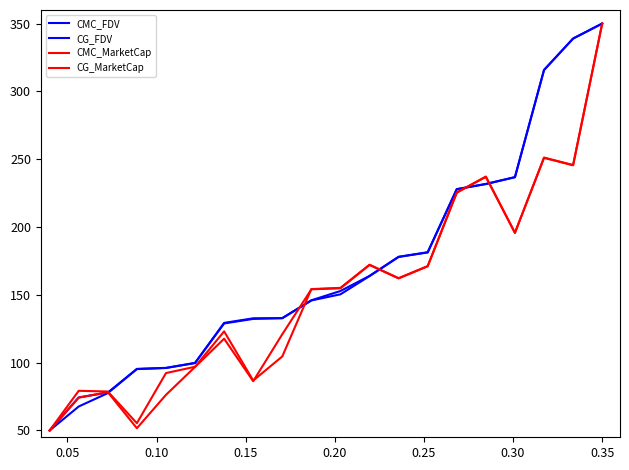

Does the chart display data point markers on the line(s)?

No